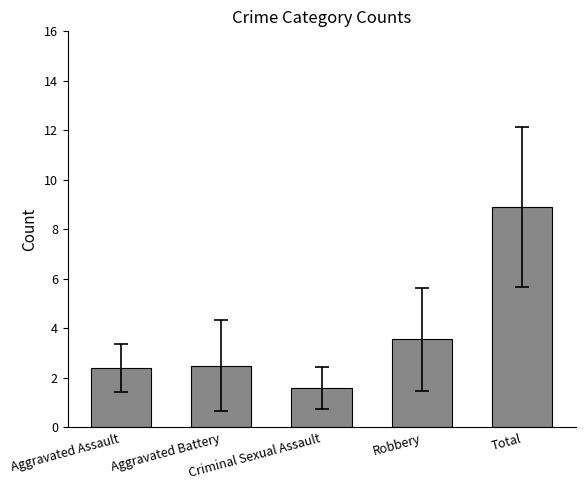

Reading right to left, transcribe all the data shown in this chart.

Total=8.9	Robbery=3.6	Criminal Sexual Assault=1.6	Aggravated Battery=2.5	Aggravated Assault=2.4